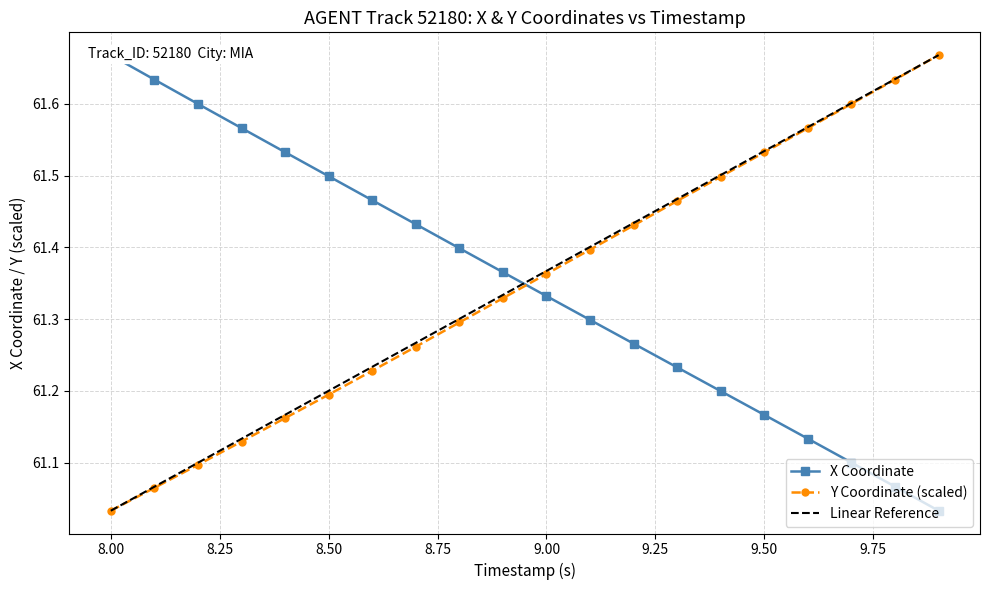

At which label is Y Coordinate (scaled) closest to 61?

8.00